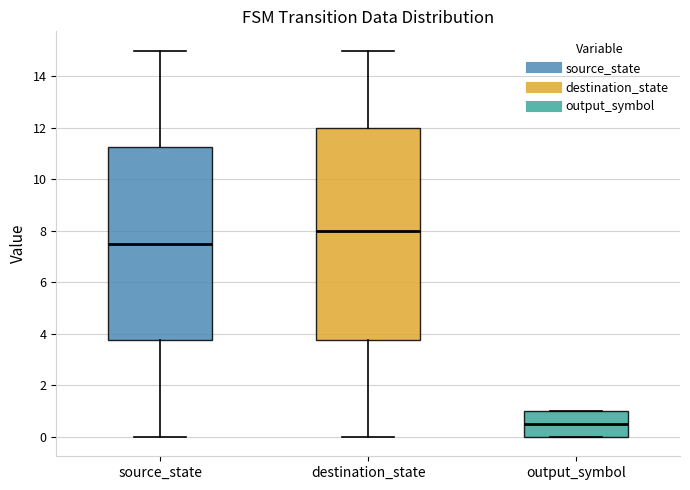

Reading left to right, transcribe this box plot: for each box, give where its median line is, the range the box spans, and where its two whiskers end, as read against the y-axis. The values are not printed on the chart, so give them approximately, as read against the axis.

source_state: median 7.6, box 3.8 to 11.2, whiskers 0.0 to 15.0
destination_state: median 8.0, box 3.8 to 12.0, whiskers 0.0 to 15.0
output_symbol: median 0.6, box 0.0 to 1.0, whiskers 0.0 to 1.0